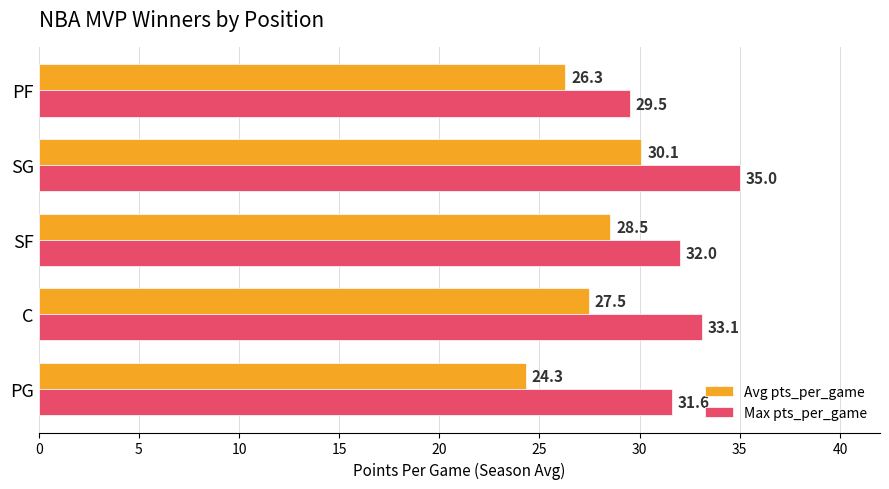

Which series has the widest spread of values?

Avg pts_per_game